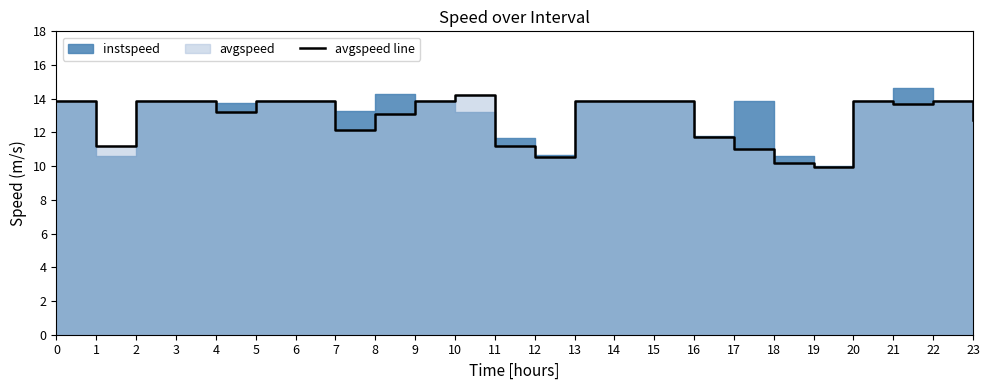

Reading left to right, extract all data points from this chart.

0=13.9	1=11.2	2=13.9	3=13.9	4=13.2	5=13.9	6=13.9	7=12.1	8=13.1	9=13.9	10=14.2	11=11.2	12=10.5	13=13.9	14=13.9	15=13.9	16=11.7	17=11.0	18=10.2	19=9.9	20=13.9	21=13.7	22=13.9	23=12.8